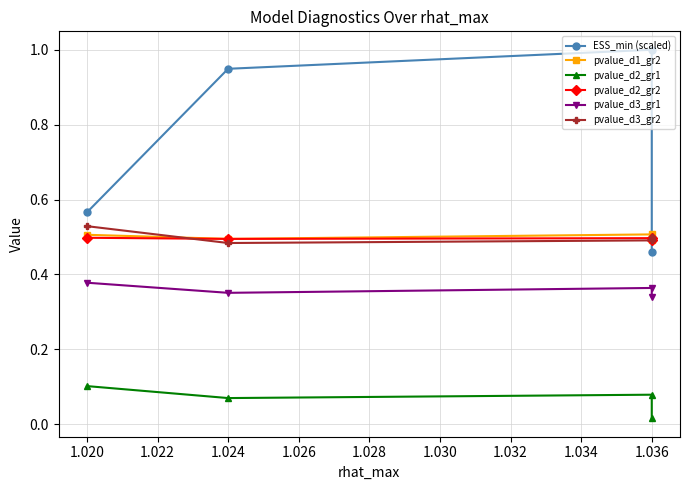

What are all the series names shown in the legend?

ESS_min (scaled), pvalue_d1_gr2, pvalue_d2_gr1, pvalue_d2_gr2, pvalue_d3_gr1, pvalue_d3_gr2